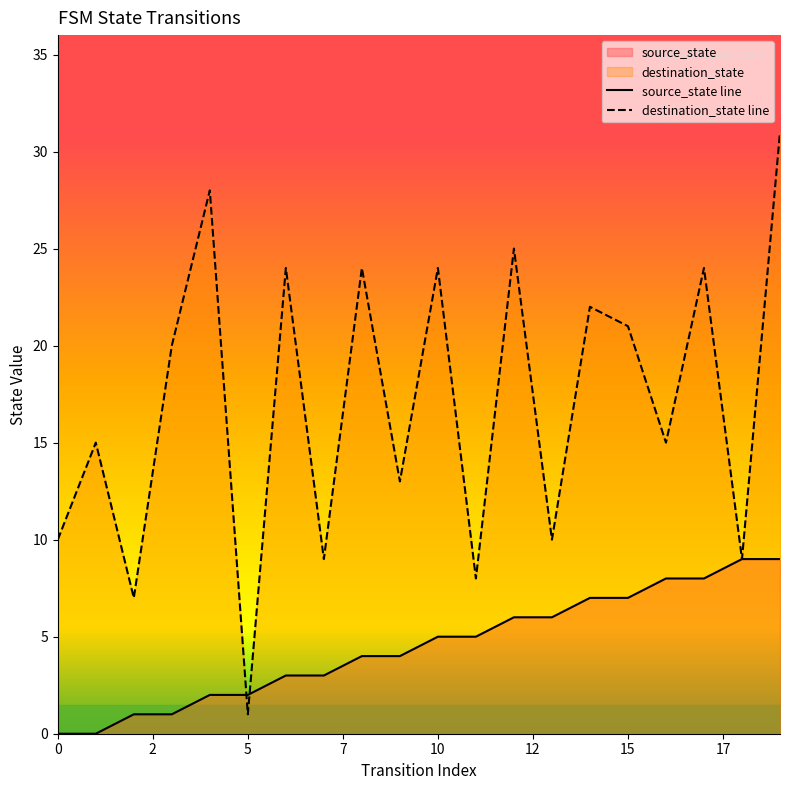

Which series ends up on top after the final intersection of source_state line and destination_state line?

destination_state line